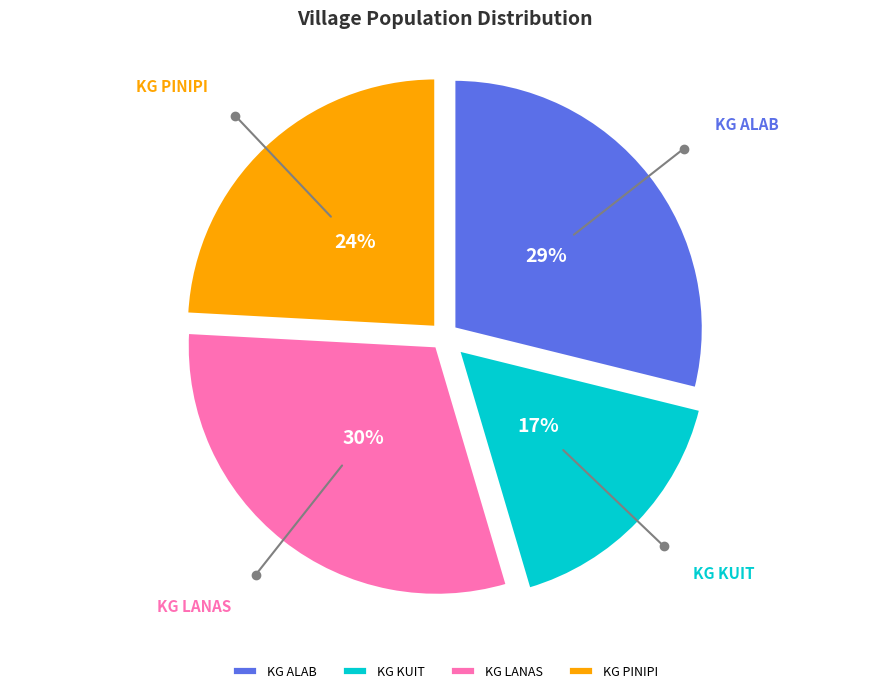

Is the sum of KG PINIPI and KG ALAB greater than half?

Yes